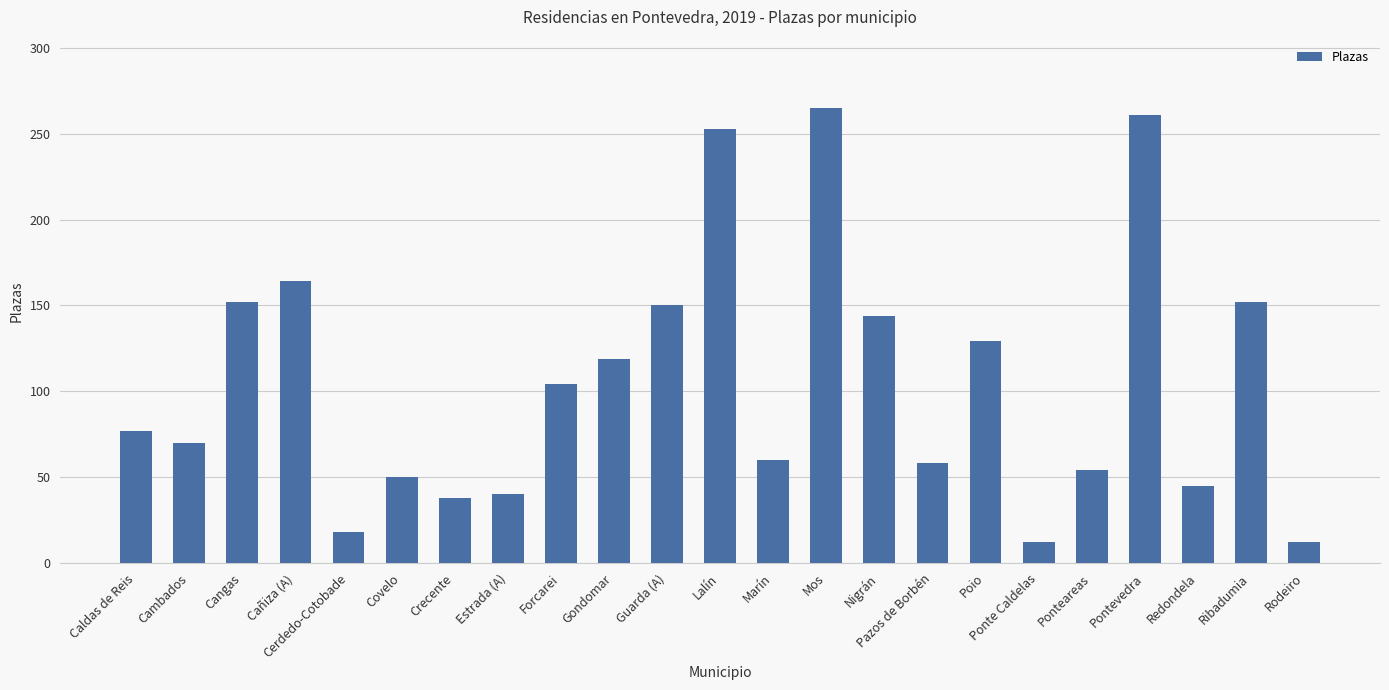

What is the sum of all values?

2427